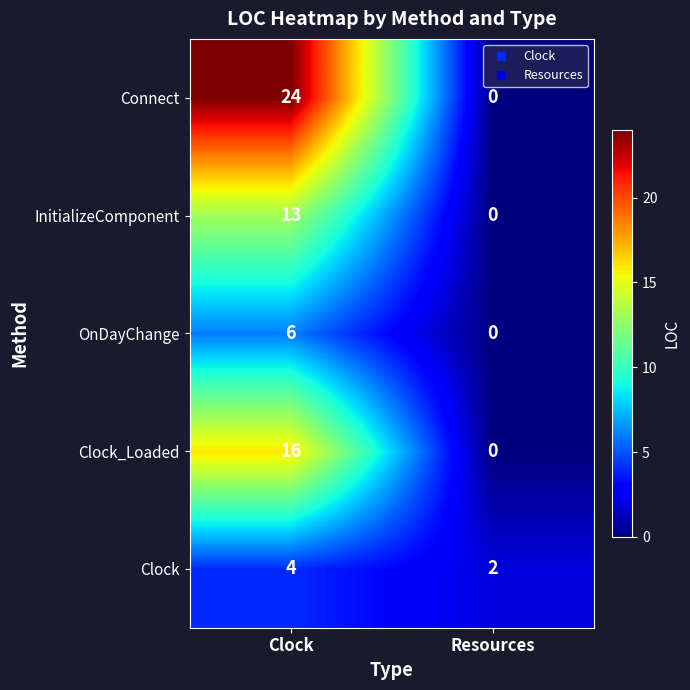

The value of OnDayChange at Clock is 3. True or false?

False